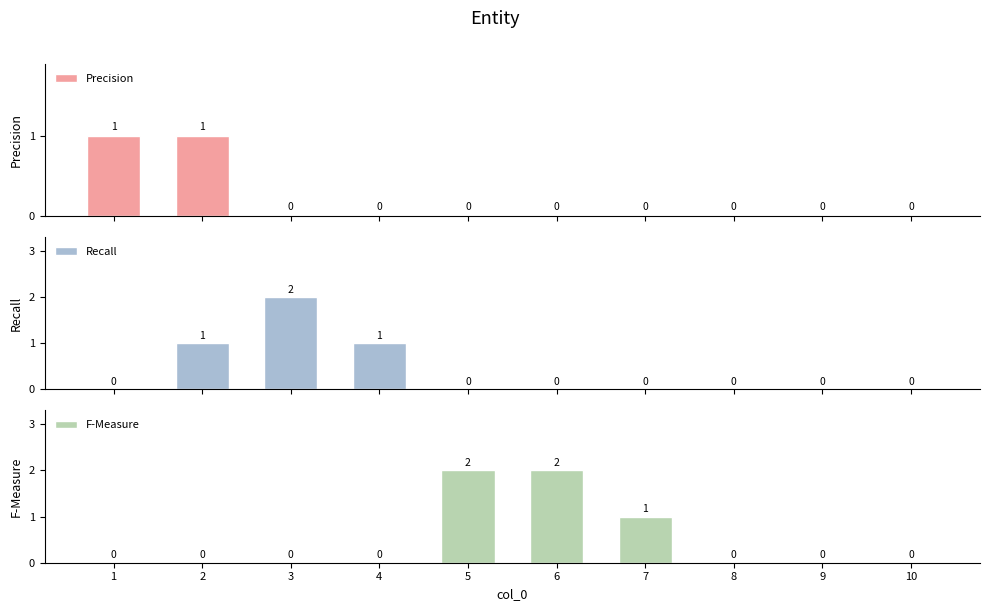

True or false: F-Measure has a value of 0 at 2.

True